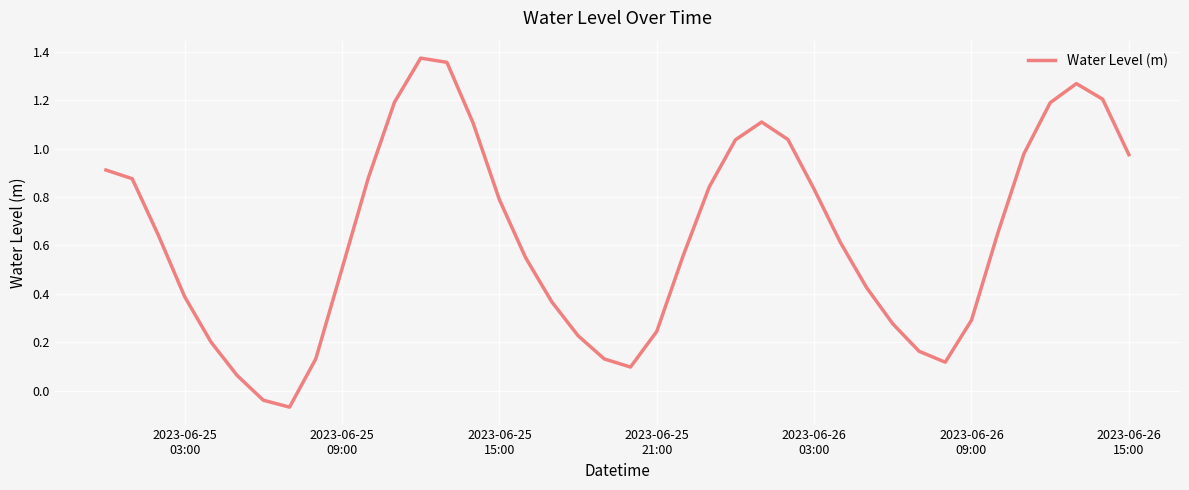

What is the value of the 1st point from the left?

0.9